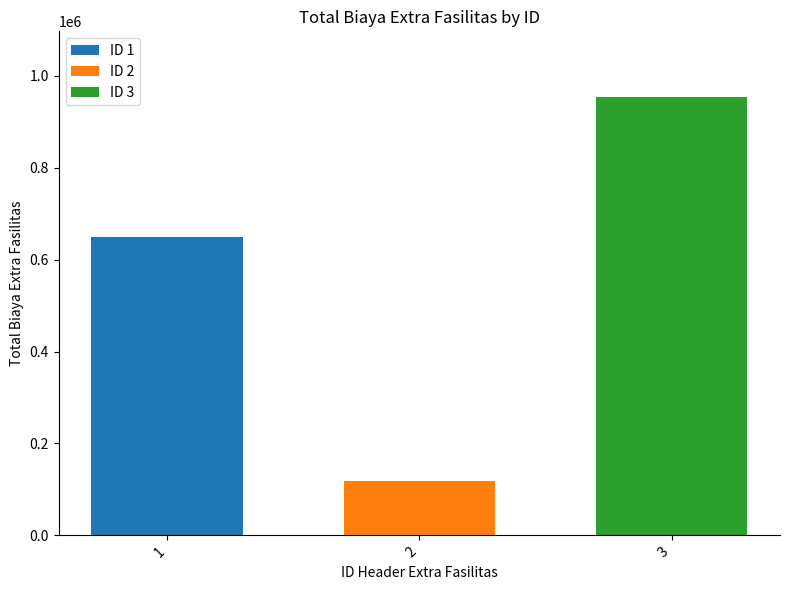

The value of ID 2 at 2 is 118000. True or false?

True